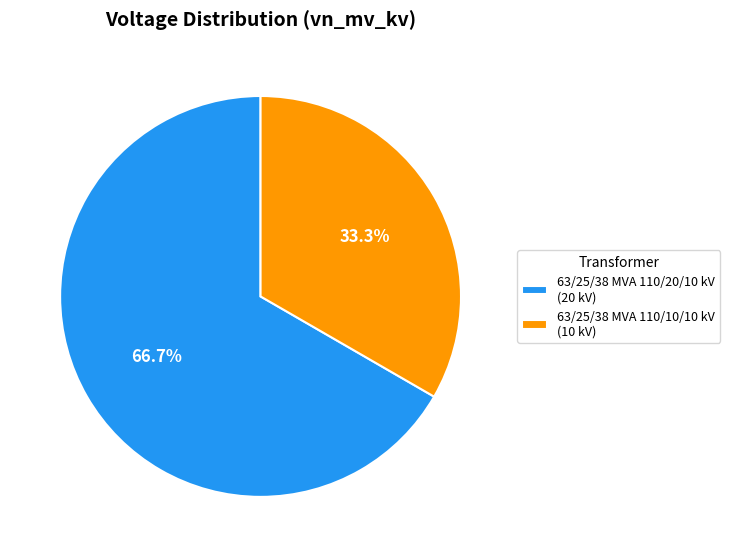

The 63/25/38 MVA 110/10/10 kV slice represents 33% of the pie. True or false?

True